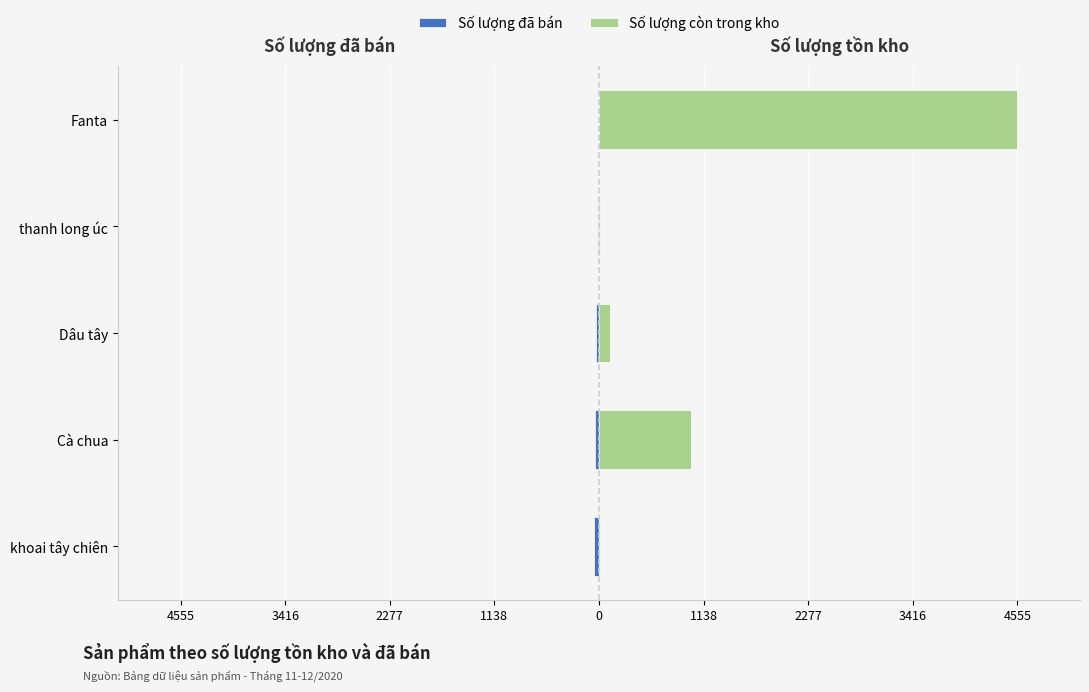

Which series has the largest range (max minus min)?

Số lượng còn trong kho